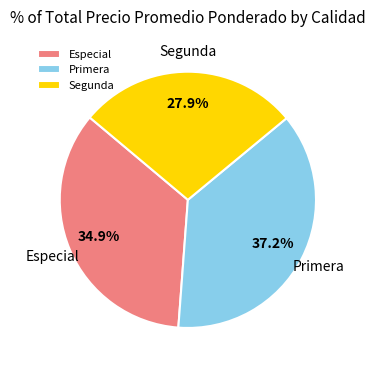

What is the smallest slice in the pie chart?

Segunda